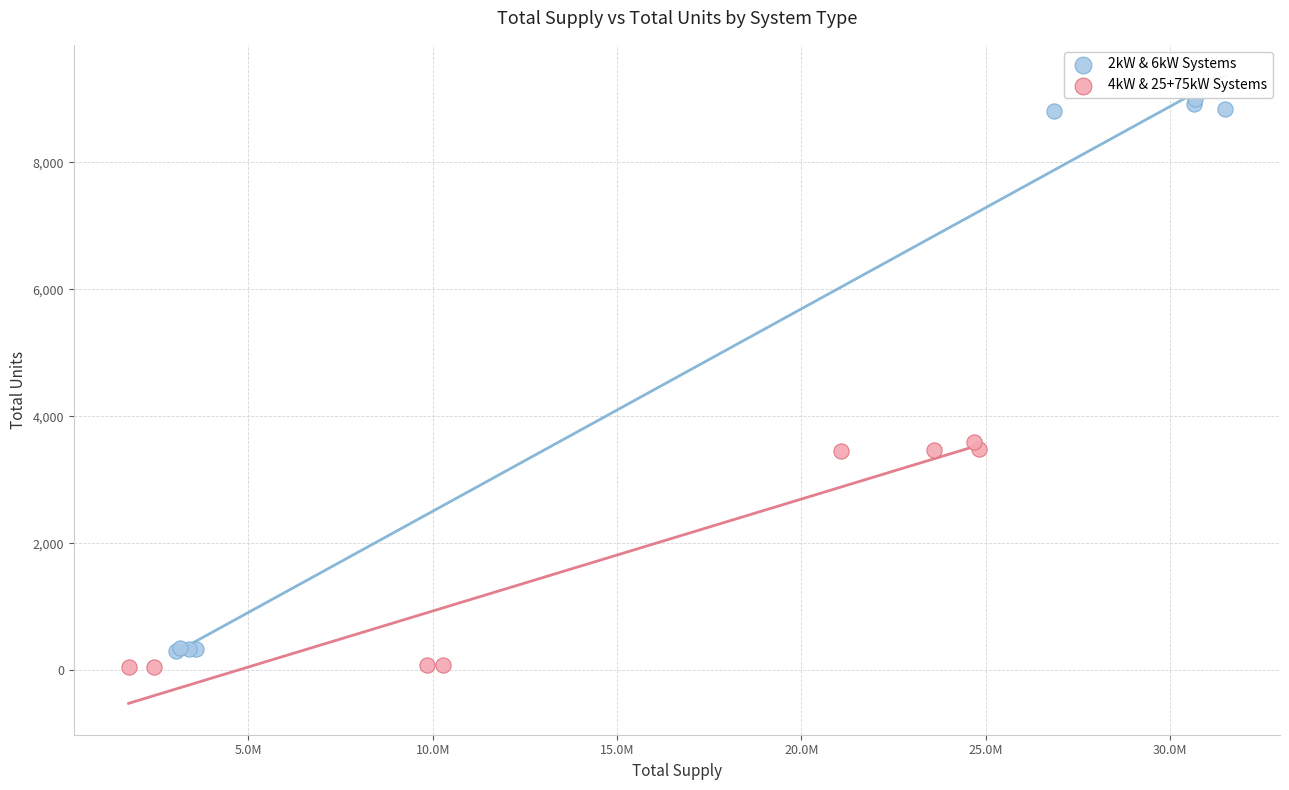

Which series has the widest spread of Y values?

2kW & 6kW Systems